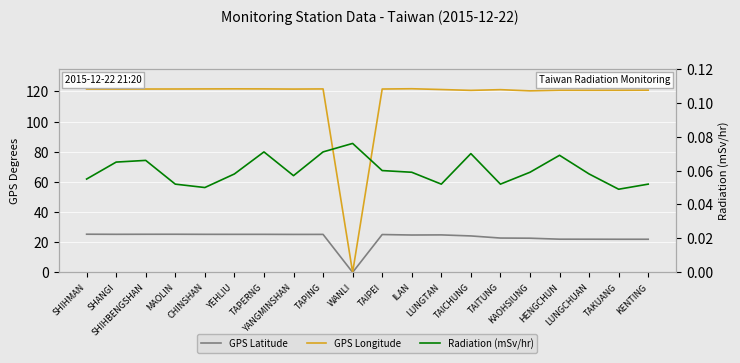

Reading left to right, transcribe all the data shown in this chart.

GPS Latitude: SHIHMAN=25.3	SHANGI=25.2	SHIHBENGSHAN=25.3	MAOLIN=25.3	CHINSHAN=25.2	YEHLIU=25.2	TAPERNG=25.2	YANGMINSHAN=25.2	TAPING=25.2	WANLI=0.0	TAIPEI=25.1	ILAN=24.8	LUNGTAN=24.8	TAICHUNG=24.1	TAITUNG=22.8	KAOHSIUNG=22.6	HENGCHUN=22.0	LUNGCHUAN=22.0	TAKUANG=21.9	KENTING=21.9
GPS Longitude: SHIHMAN=121.6	SHANGI=121.5	SHIHBENGSHAN=121.6	MAOLIN=121.6	CHINSHAN=121.6	YEHLIU=121.7	TAPERNG=121.7	YANGMINSHAN=121.5	TAPING=121.6	WANLI=0.0	TAIPEI=121.6	ILAN=121.8	LUNGTAN=121.2	TAICHUNG=120.7	TAITUNG=121.2	KAOHSIUNG=120.3	HENGCHUN=120.8	LUNGCHUAN=120.7	TAKUANG=120.7	KENTING=120.8
Radiation (mSv/hr): SHIHMAN=0.1	SHANGI=0.1	SHIHBENGSHAN=0.1	MAOLIN=0.1	CHINSHAN=0.1	YEHLIU=0.1	TAPERNG=0.1	YANGMINSHAN=0.1	TAPING=0.1	WANLI=0.1	TAIPEI=0.1	ILAN=0.1	LUNGTAN=0.1	TAICHUNG=0.1	TAITUNG=0.1	KAOHSIUNG=0.1	HENGCHUN=0.1	LUNGCHUAN=0.1	TAKUANG=0.0	KENTING=0.1